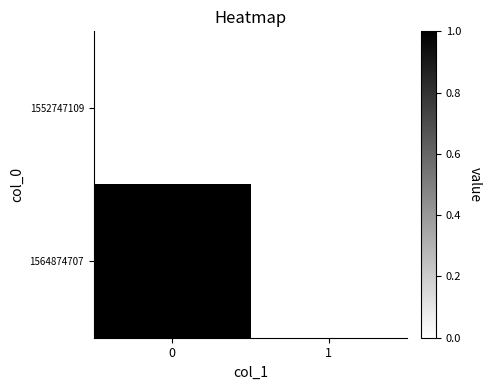

Which series has the largest total across all categories?

1564874707